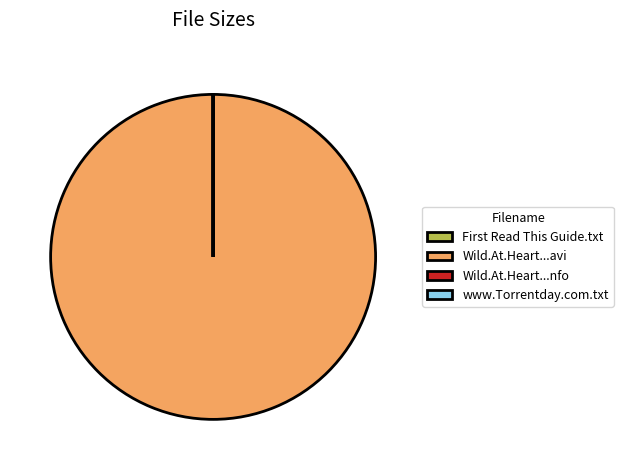

Which category has the biggest portion of the pie?

Wild.At.Heart...avi